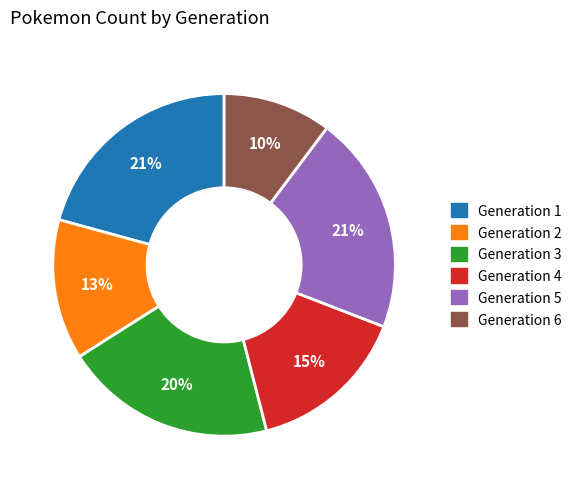

True or false: Generation 3 accounts for 20% of the total.

True